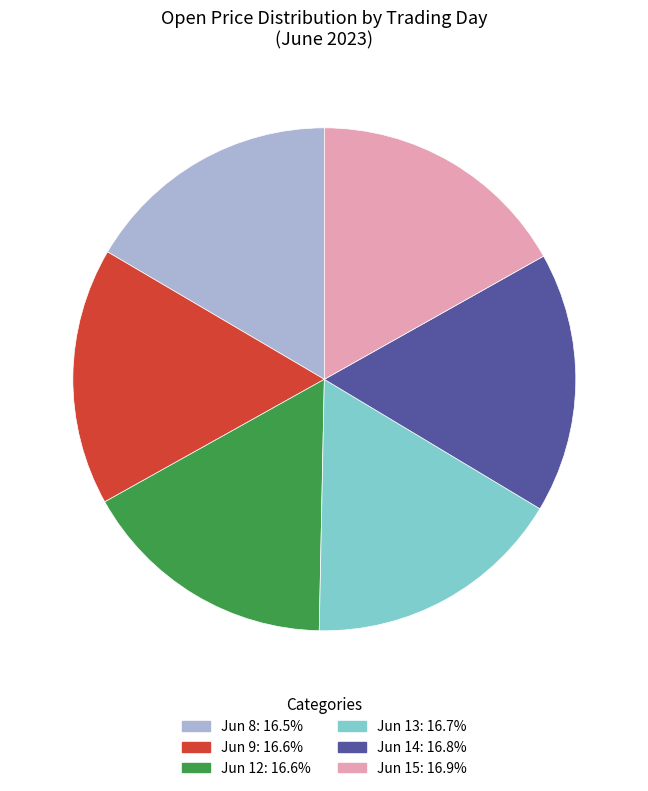

Is there a majority slice in this chart?

No